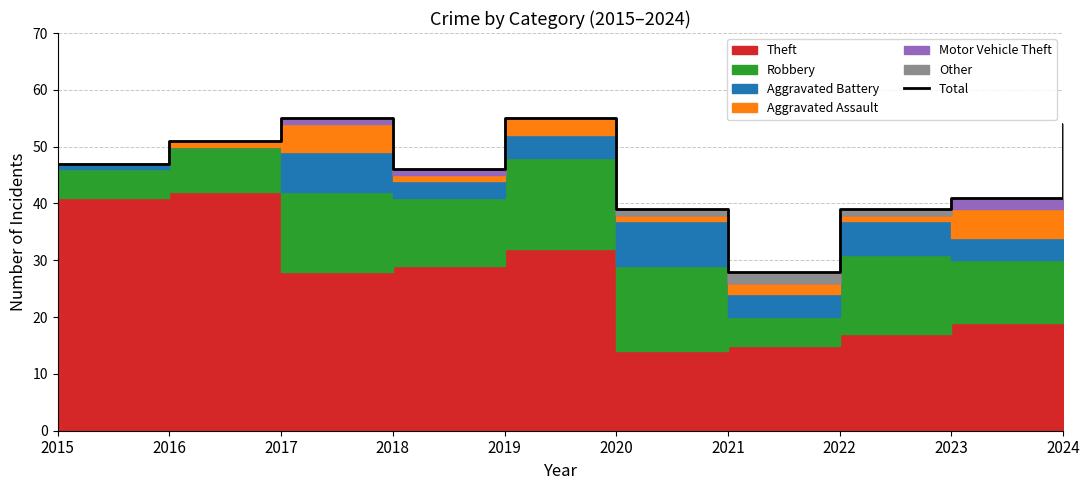

Rank the categories by value from highest to lowest.

2017, 2019, 2024, 2016, 2015, 2018, 2023, 2020, 2022, 2021